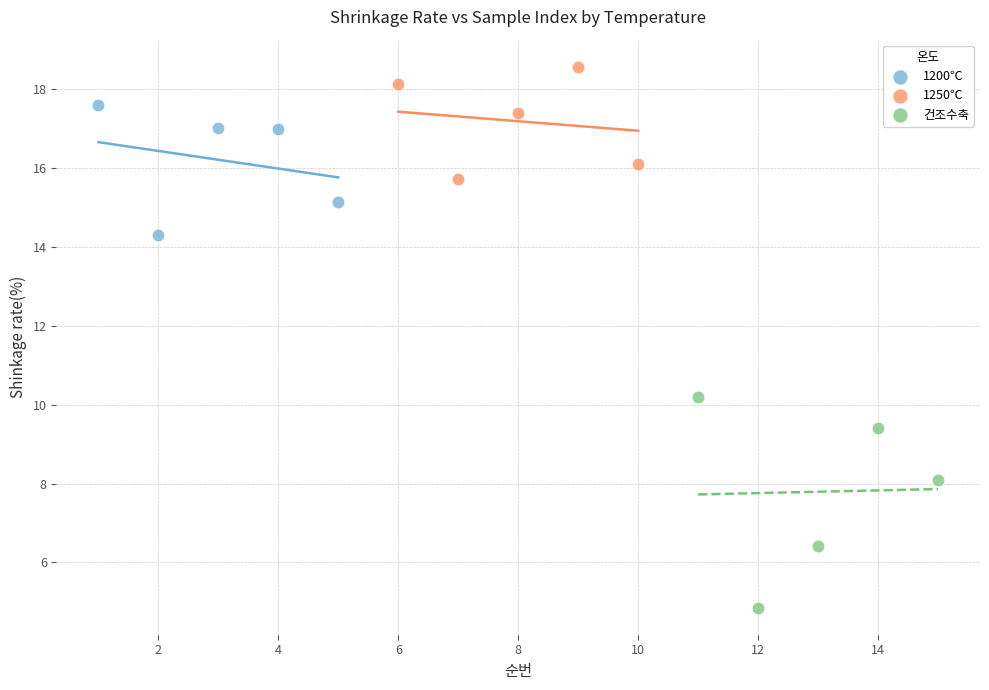

Which series reaches the minimum Y coordinate?

건조수축